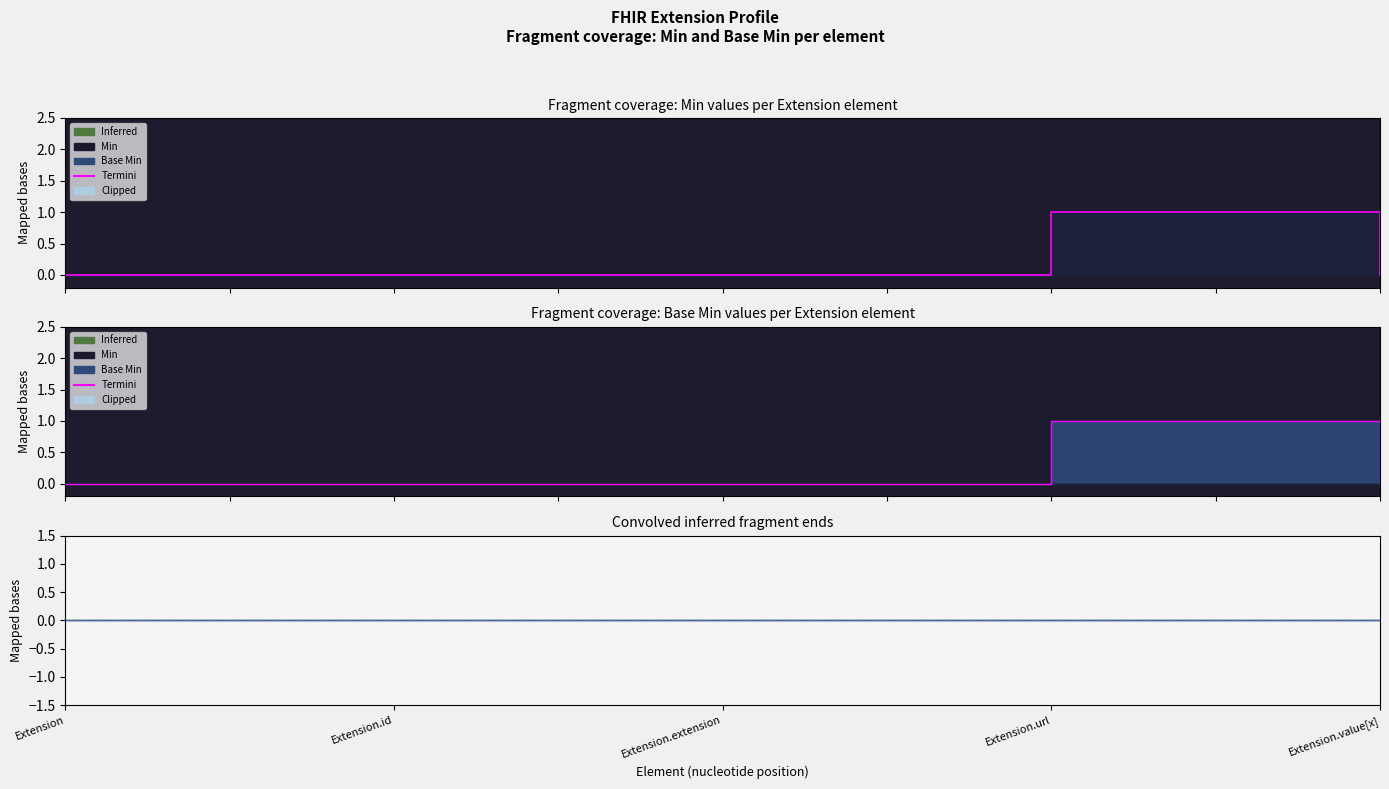

What is the sum of all values?

1